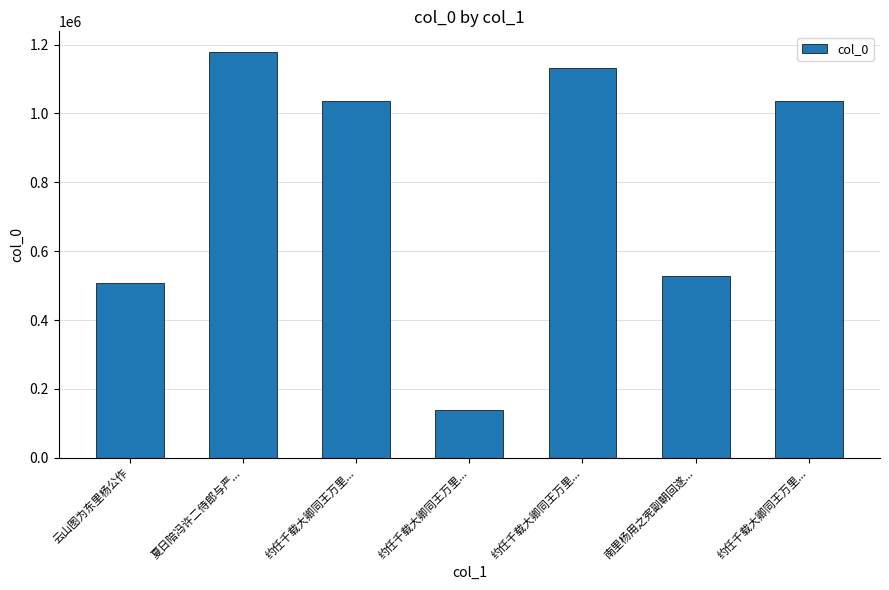

How many bars are there in total?

7